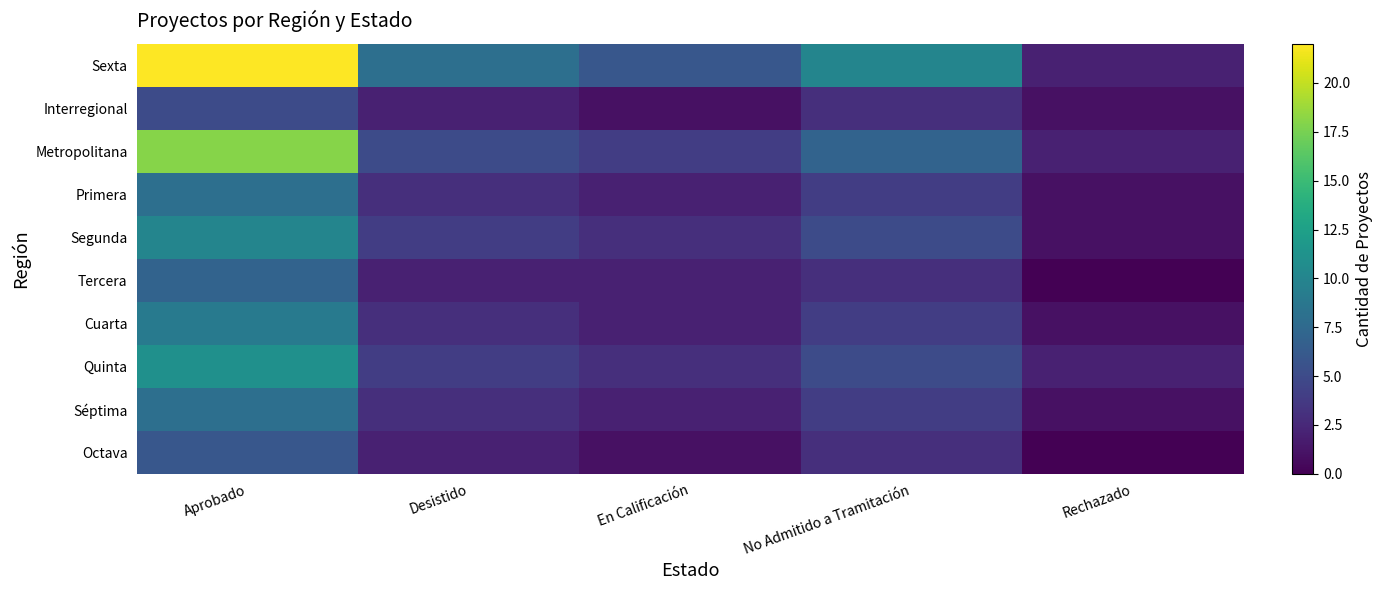

Which series changed the most between Desistido and Rechazado?

Sexta